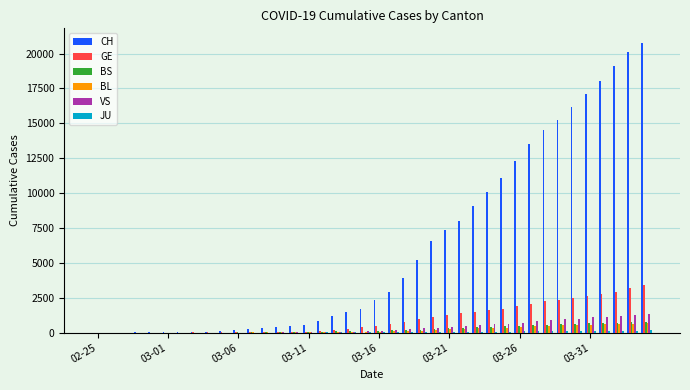

What is the sum of all GE values?

38695